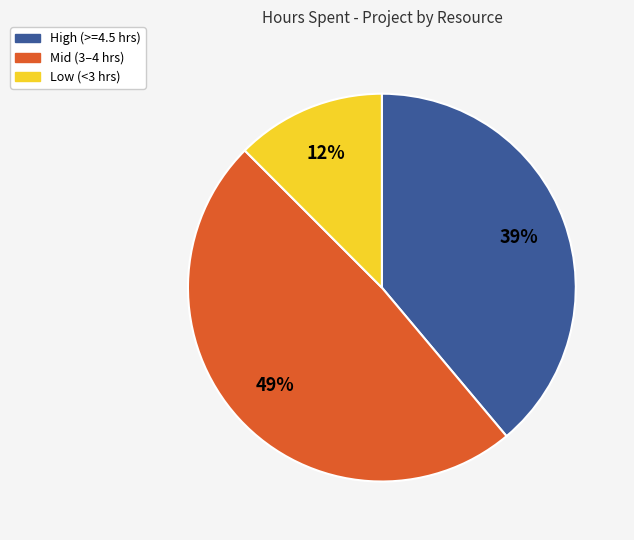

Is there a majority slice in this chart?

No